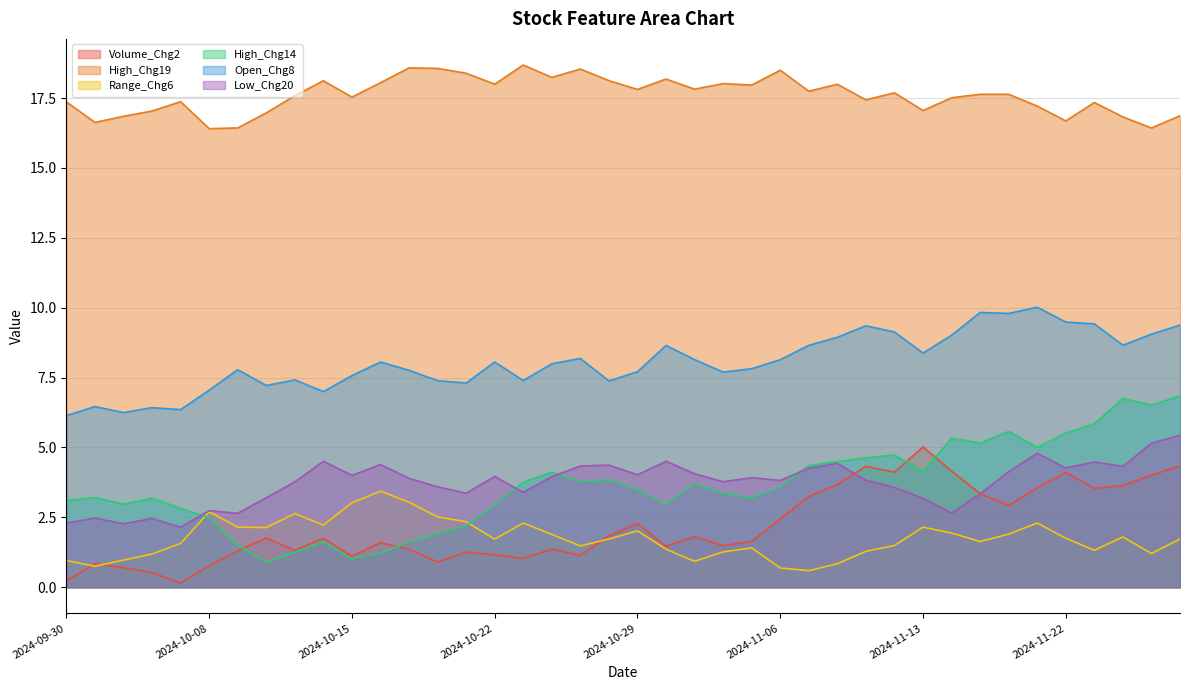

True or false: Open_Chg8 has a value of 13.9 at 2024-10-16.

False